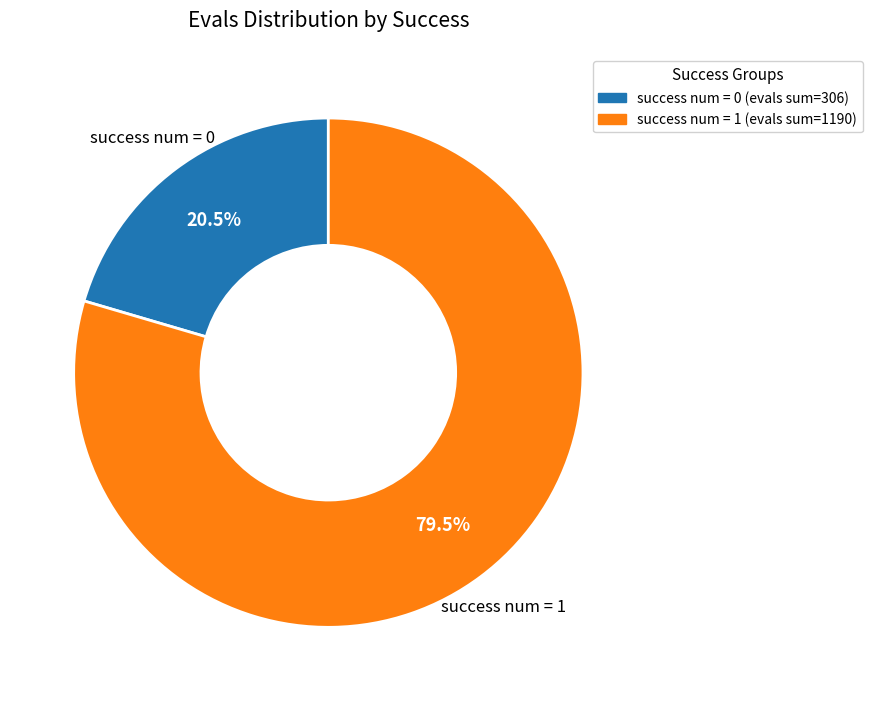

Does any single category account for the majority?

Yes